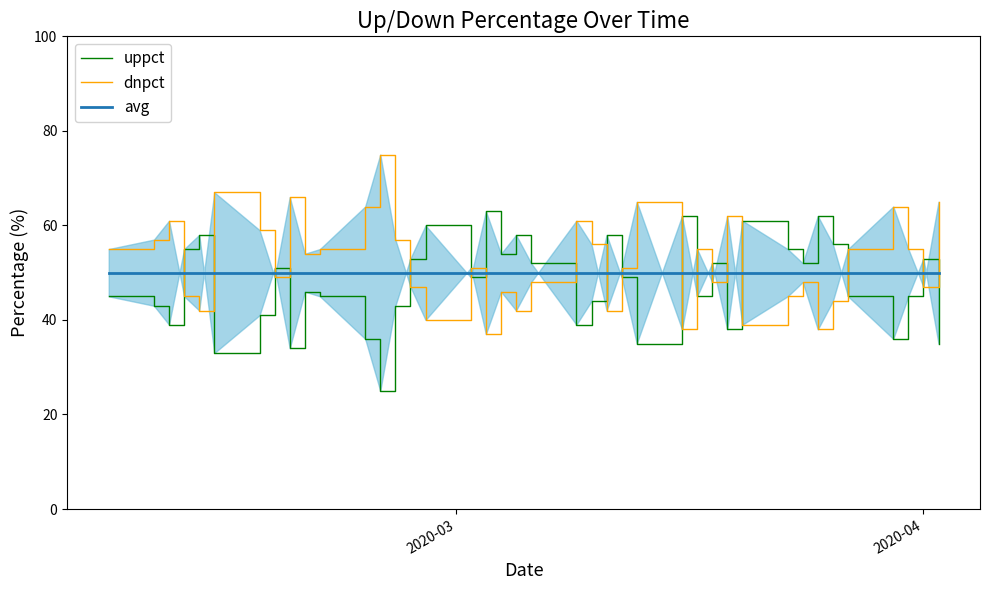

Which series has the widest spread of values?

uppct